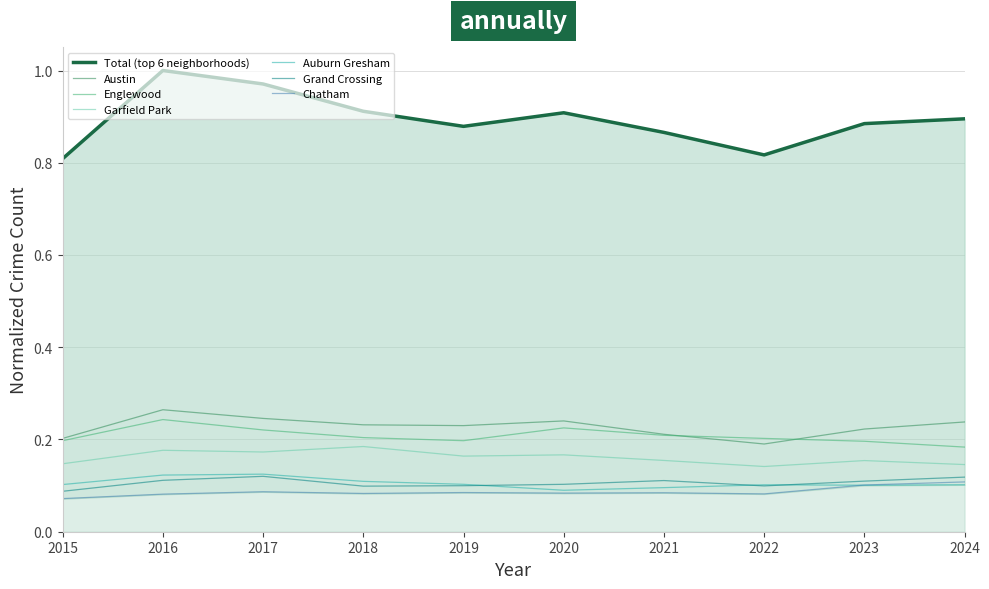

At how many categories does at least one series exceed 0?

10